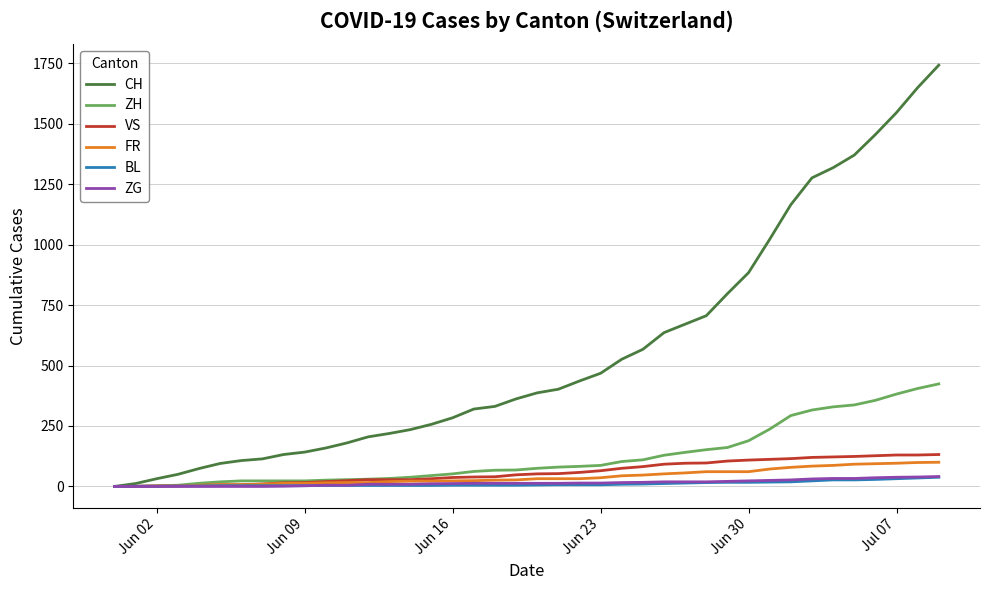

Which series has the largest range (max minus min)?

CH